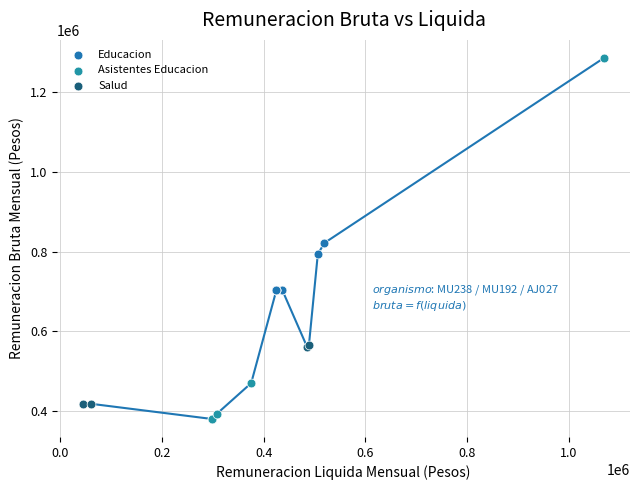

Which series has the largest Y range (max minus min)?

Asistentes Educacion